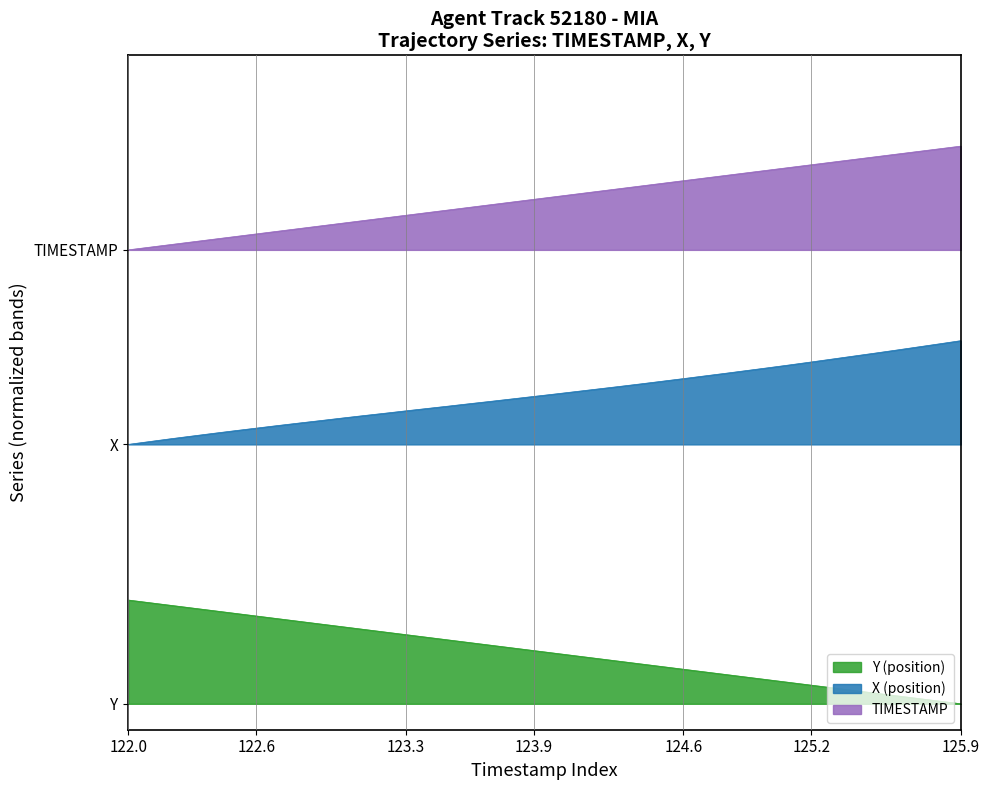

Which has a higher value, 125.4 or 122.3?

125.4